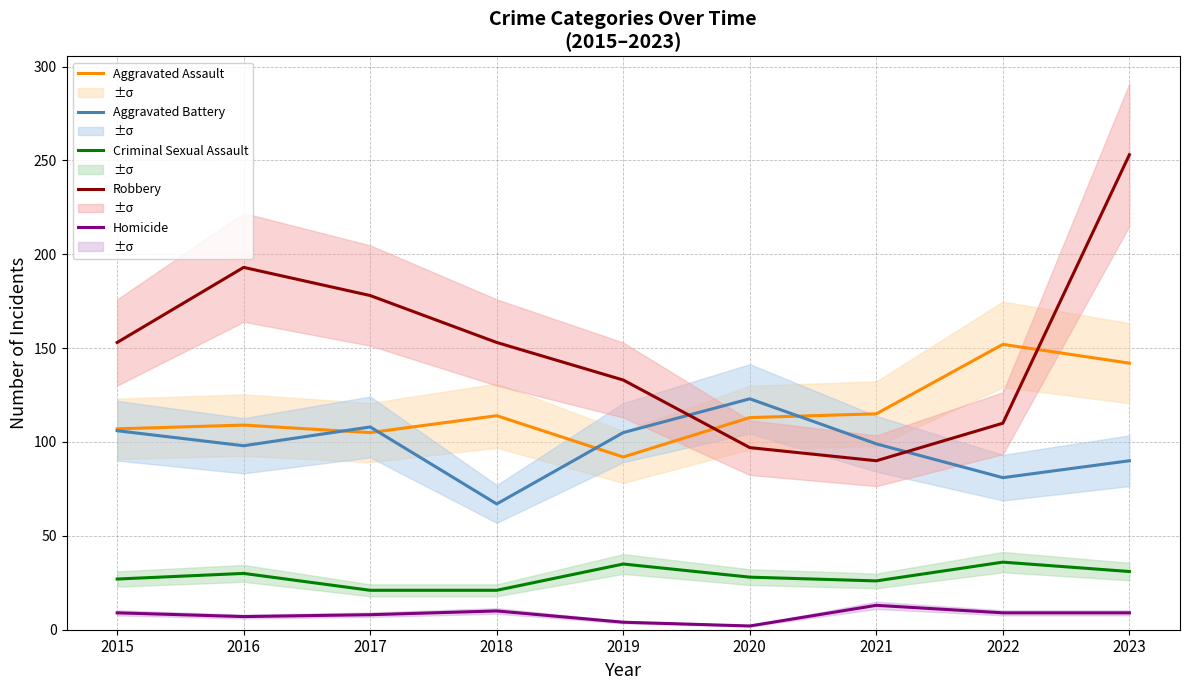

The value of Robbery at 2021 is 54. True or false?

False